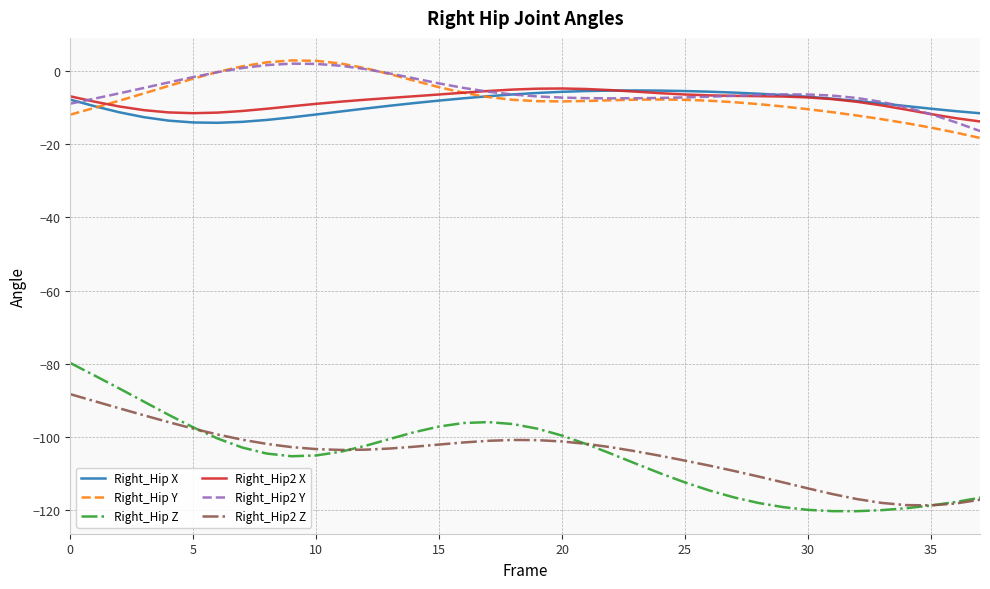

What is the maximum value for Right_Hip2 X?

-4.7